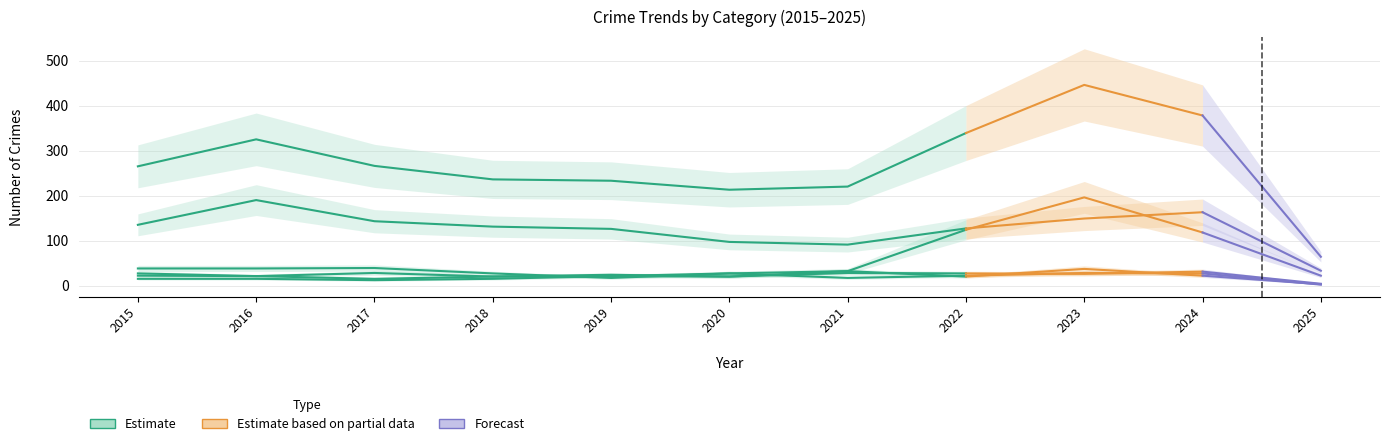

What is the total value across all series at 2015?

502